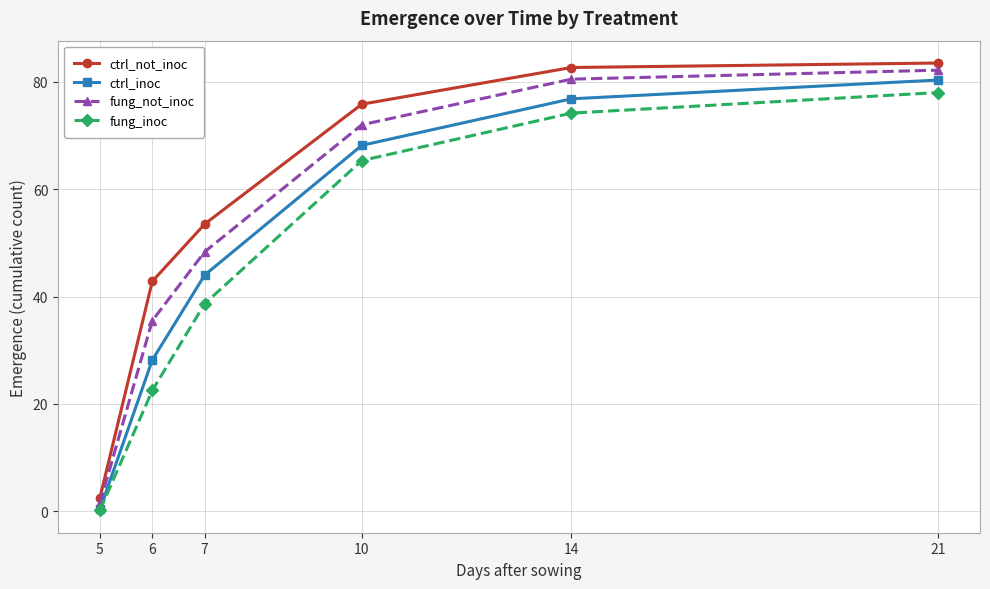

True or false: fung_inoc has a value of 16.9 at 10.

False